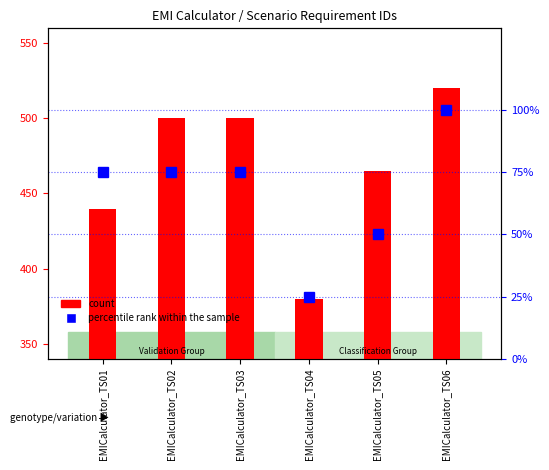

Count the number of categories in the chart.

6